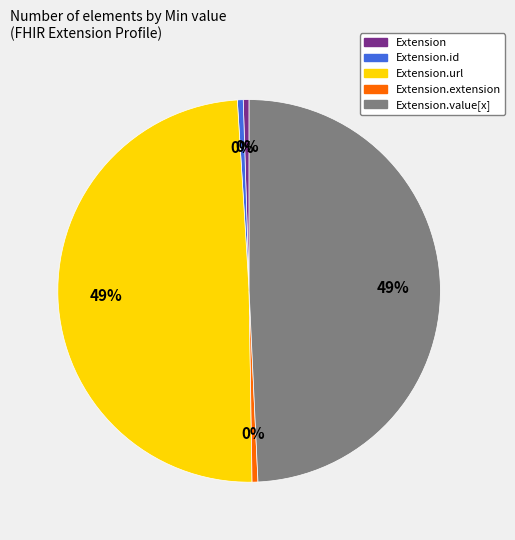

Is there a majority slice in this chart?

No